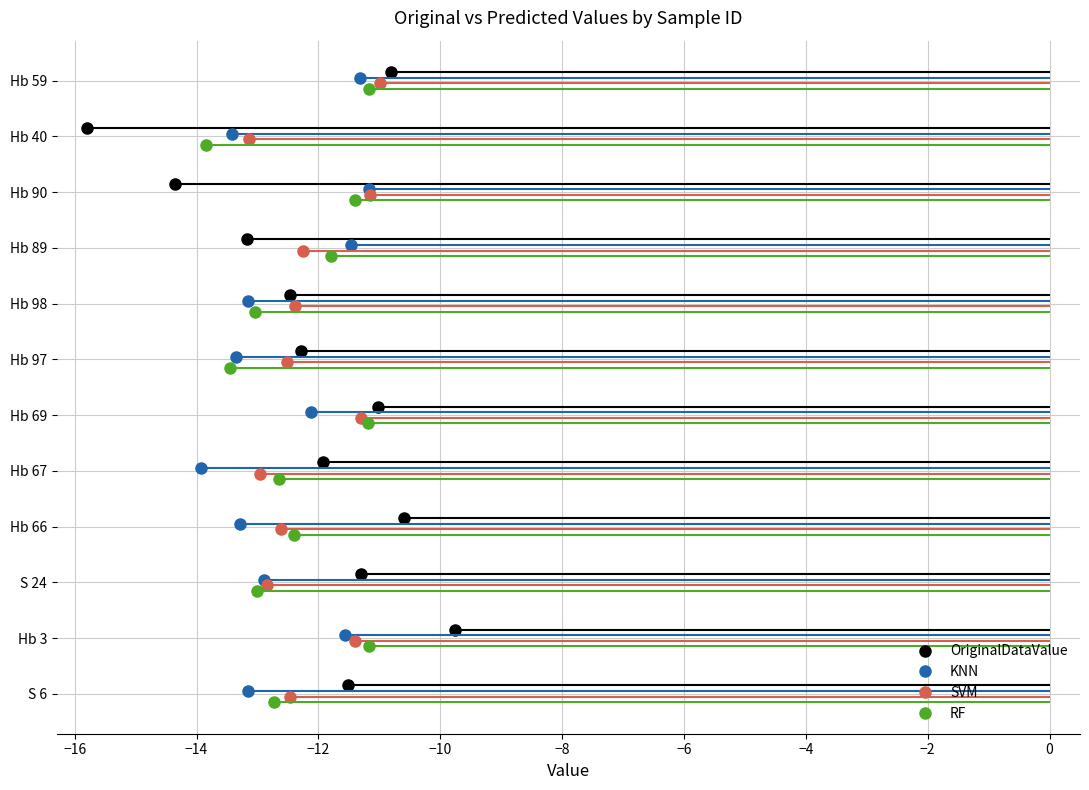

After their last crossing, which series has the higher values: RF or SVM?

SVM